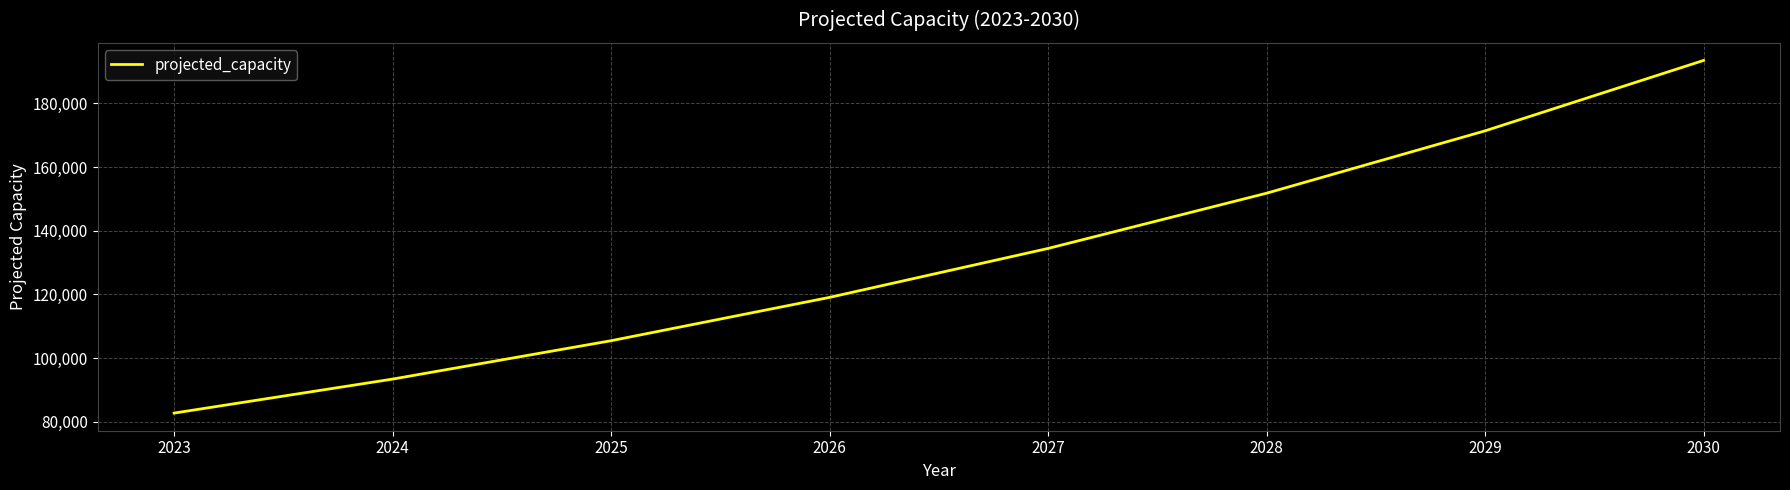

Rank the categories by value from highest to lowest.

2030, 2029, 2028, 2027, 2026, 2025, 2024, 2023